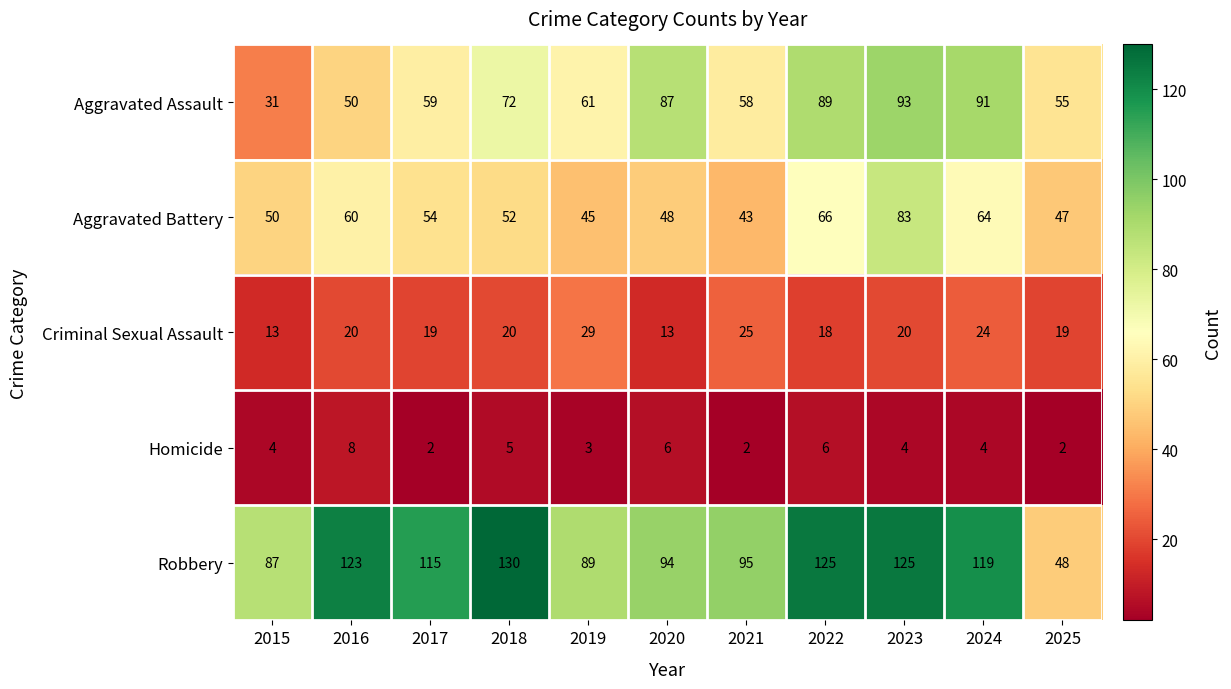

Which series changed the most between 2018 and 2025?

Robbery